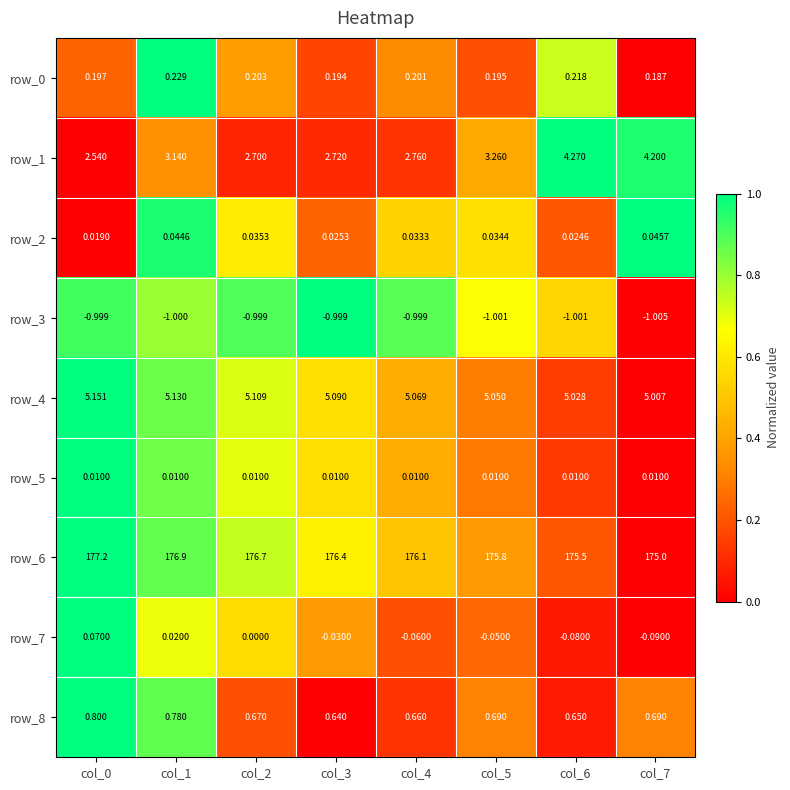

Is the value of row_7 at col_1 greater than the value of row_3 at col_6?

Yes